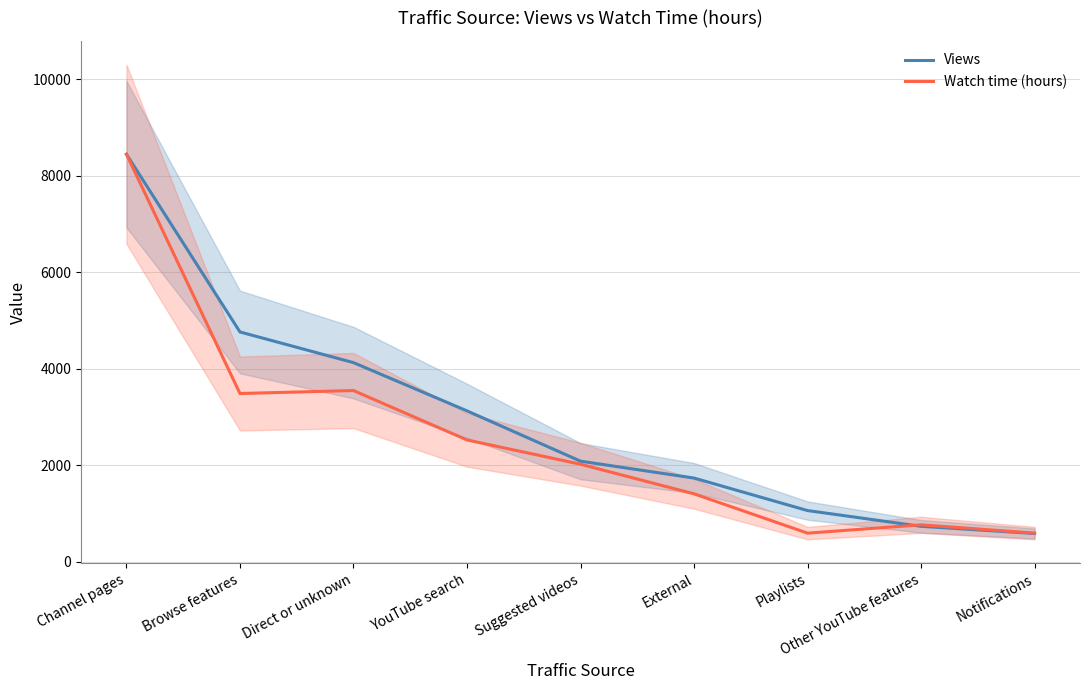

What are all the series names shown in the legend?

Views, Watch time (hours)